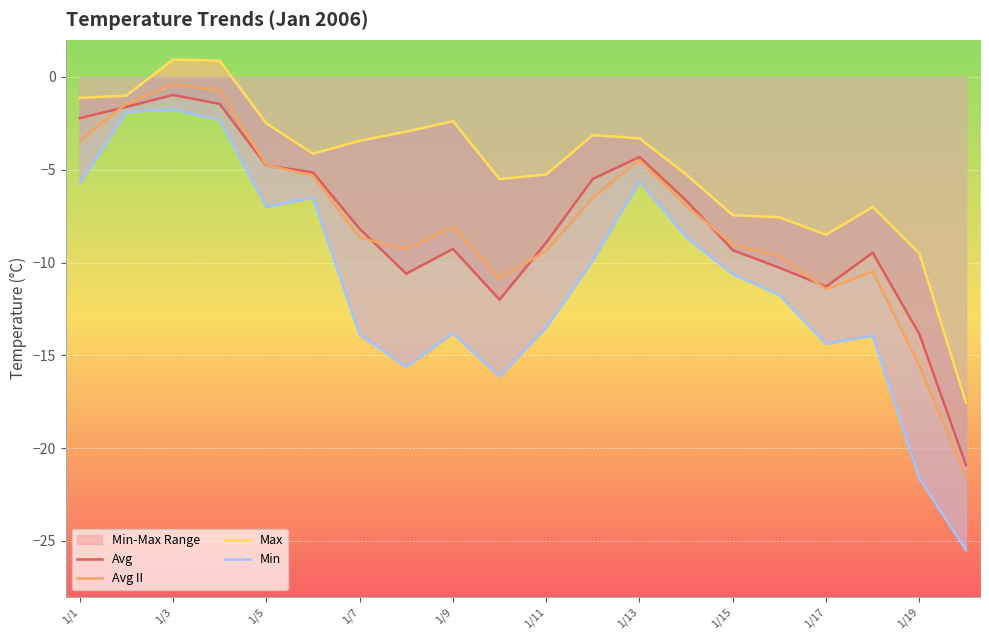

How many interior local valleys does the Avg series have?

3